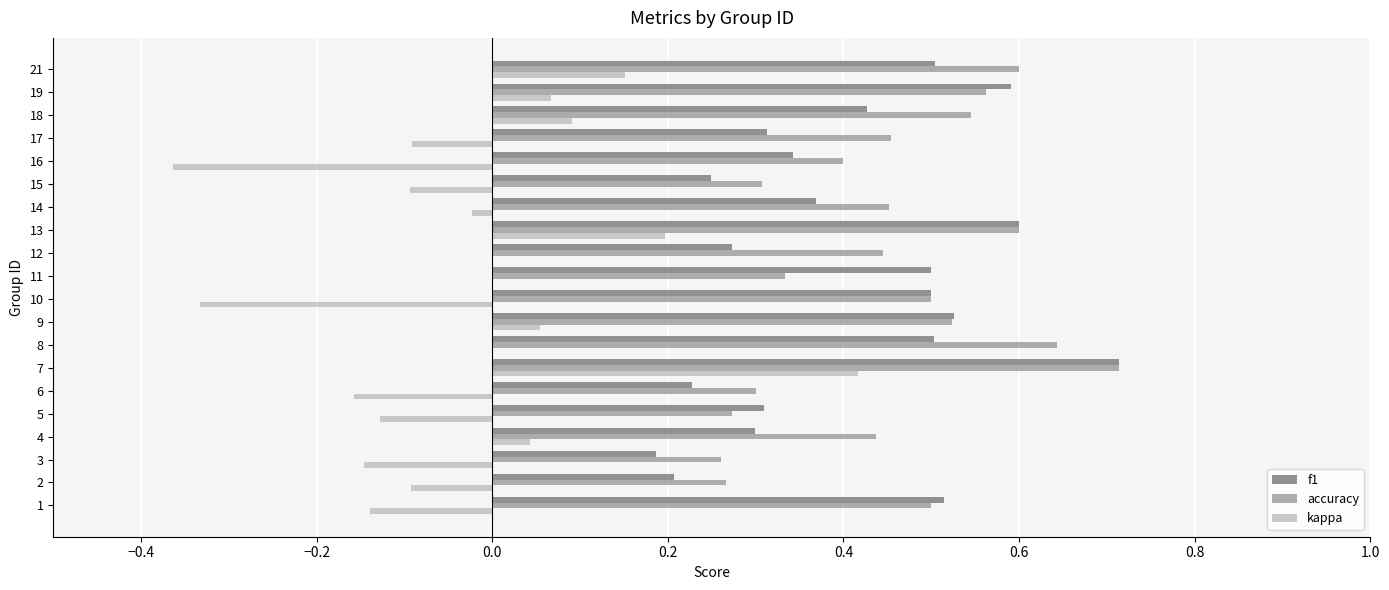

Which category has the highest value in the accuracy series?

7